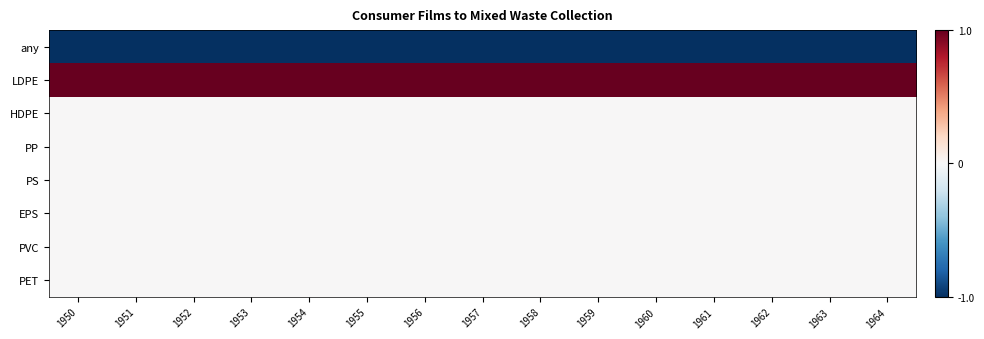

Reading right to left, extract all data points from this chart.

row_0: 1964=-1	1963=-1	1962=-1	1961=-1	1960=-1	1959=-1	1958=-1	1957=-1	1956=-1	1955=-1	1954=-1	1953=-1	1952=-1	1951=-1	1950=-1
row_1: 1964=1	1963=1	1962=1	1961=1	1960=1	1959=1	1958=1	1957=1	1956=1	1955=1	1954=1	1953=1	1952=1	1951=1	1950=1
row_2: 1964=0	1963=0	1962=0	1961=0	1960=0	1959=0	1958=0	1957=0	1956=0	1955=0	1954=0	1953=0	1952=0	1951=0	1950=0
row_3: 1964=0	1963=0	1962=0	1961=0	1960=0	1959=0	1958=0	1957=0	1956=0	1955=0	1954=0	1953=0	1952=0	1951=0	1950=0
row_4: 1964=0	1963=0	1962=0	1961=0	1960=0	1959=0	1958=0	1957=0	1956=0	1955=0	1954=0	1953=0	1952=0	1951=0	1950=0
row_5: 1964=0	1963=0	1962=0	1961=0	1960=0	1959=0	1958=0	1957=0	1956=0	1955=0	1954=0	1953=0	1952=0	1951=0	1950=0
row_6: 1964=0	1963=0	1962=0	1961=0	1960=0	1959=0	1958=0	1957=0	1956=0	1955=0	1954=0	1953=0	1952=0	1951=0	1950=0
row_7: 1964=0	1963=0	1962=0	1961=0	1960=0	1959=0	1958=0	1957=0	1956=0	1955=0	1954=0	1953=0	1952=0	1951=0	1950=0